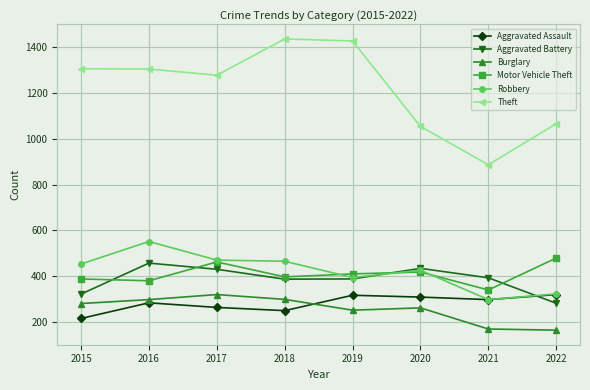

True or false: Aggravated Assault has more than 1 points higher than both neighbors.

True